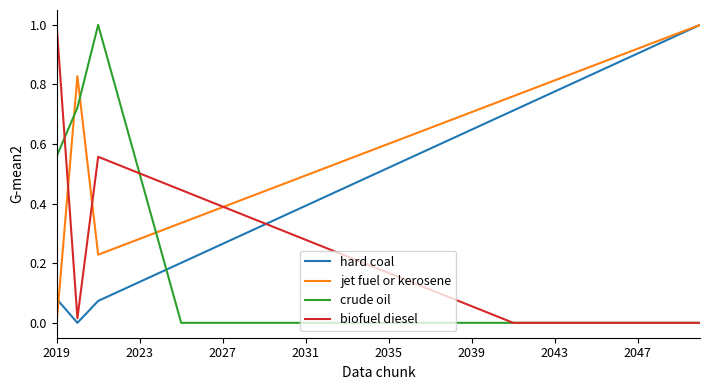

How many times do crude oil and jet fuel or kerosene cross each other?

3